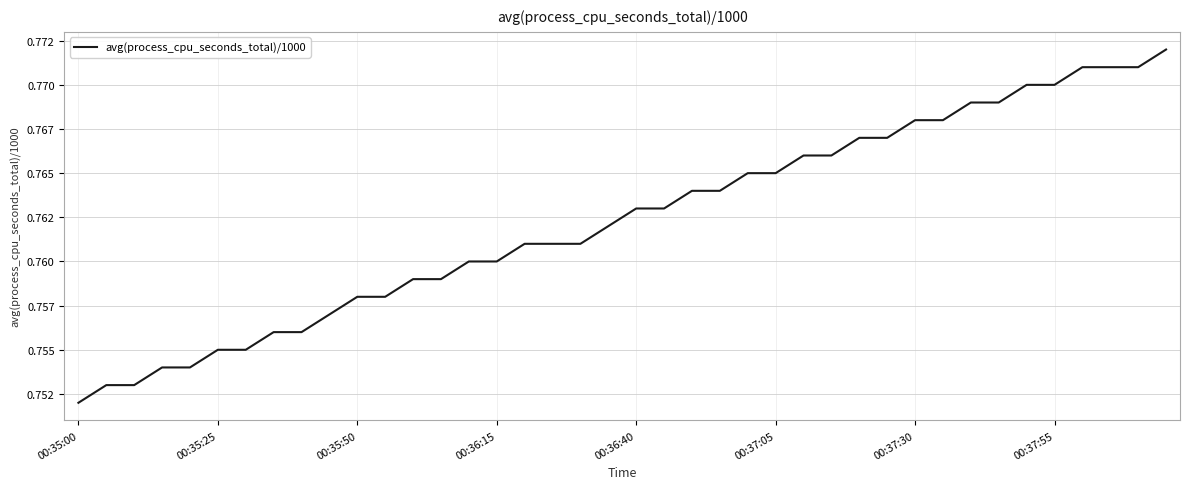

True or false: there are more than 2 points higher than both neighbors.

False